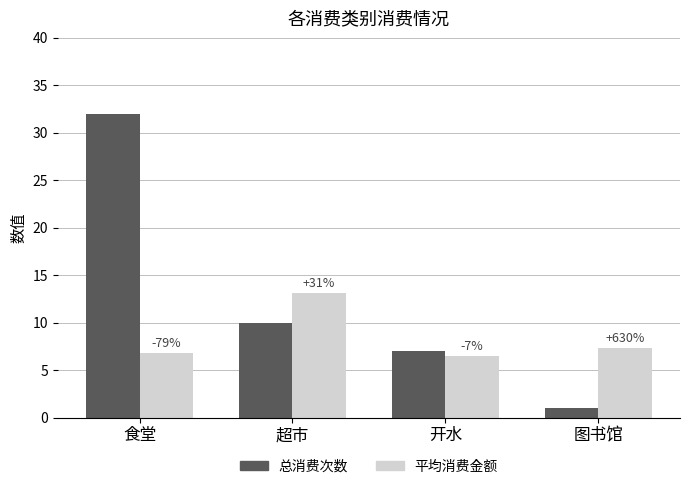

What are all the series names shown in the legend?

总消费次数, 平均消费金额